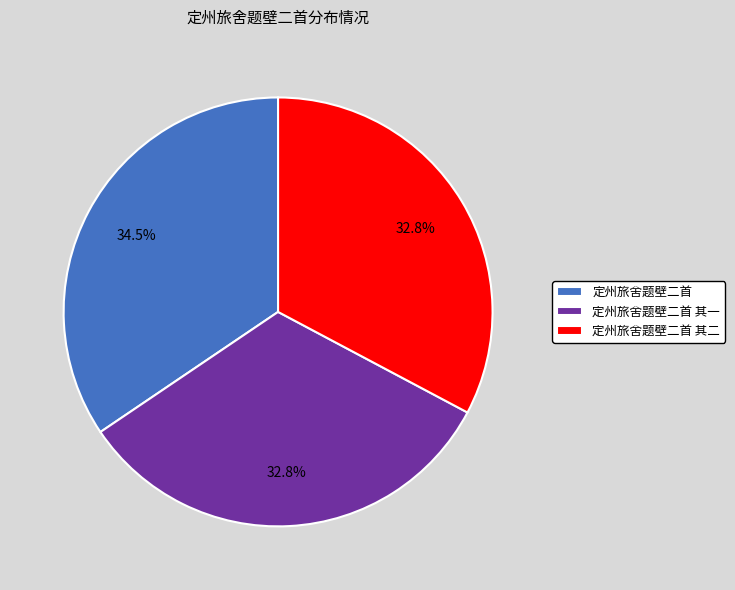

Count the number of slices in the pie.

3